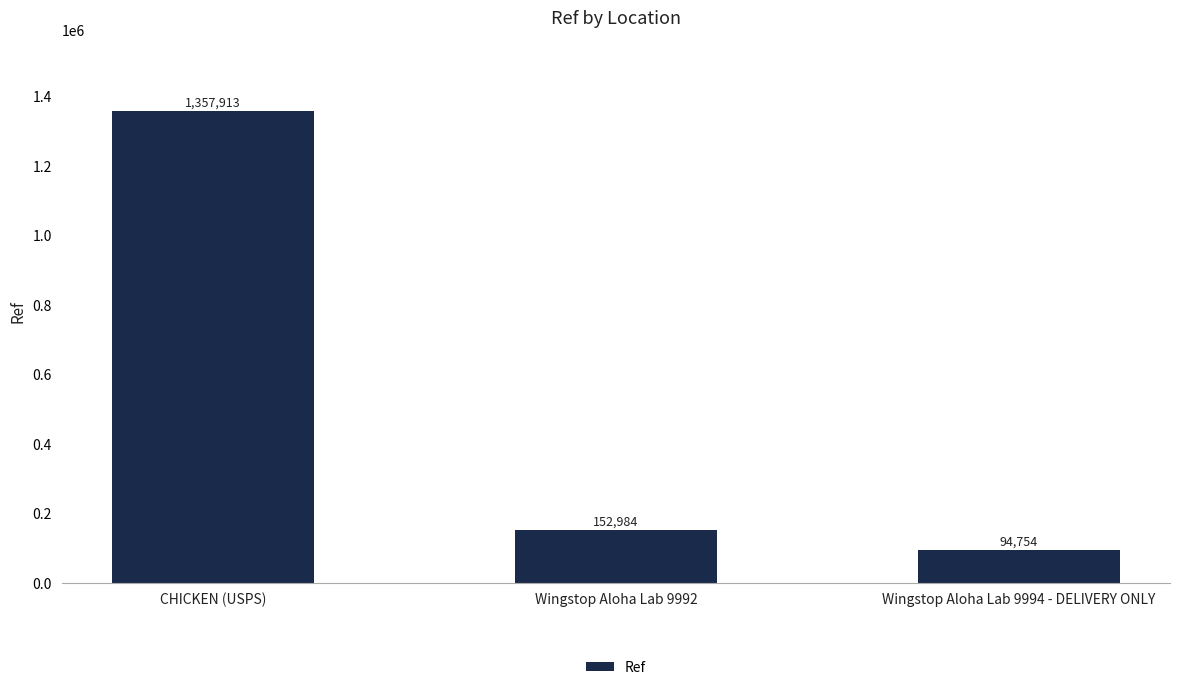

What is the value of the 3rd bar from the left?

94754